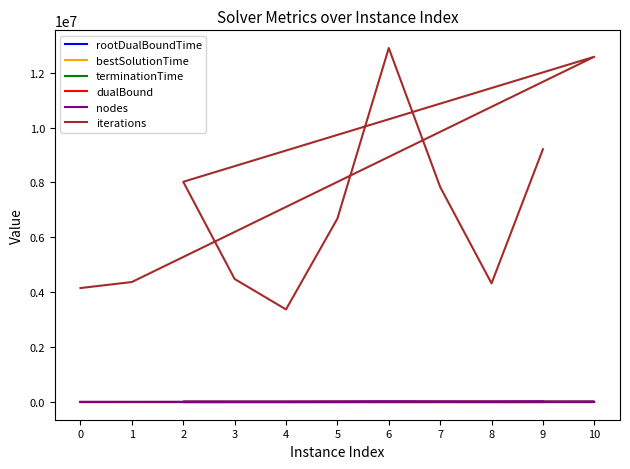

What is the total value across all series at 5?

6692202.9